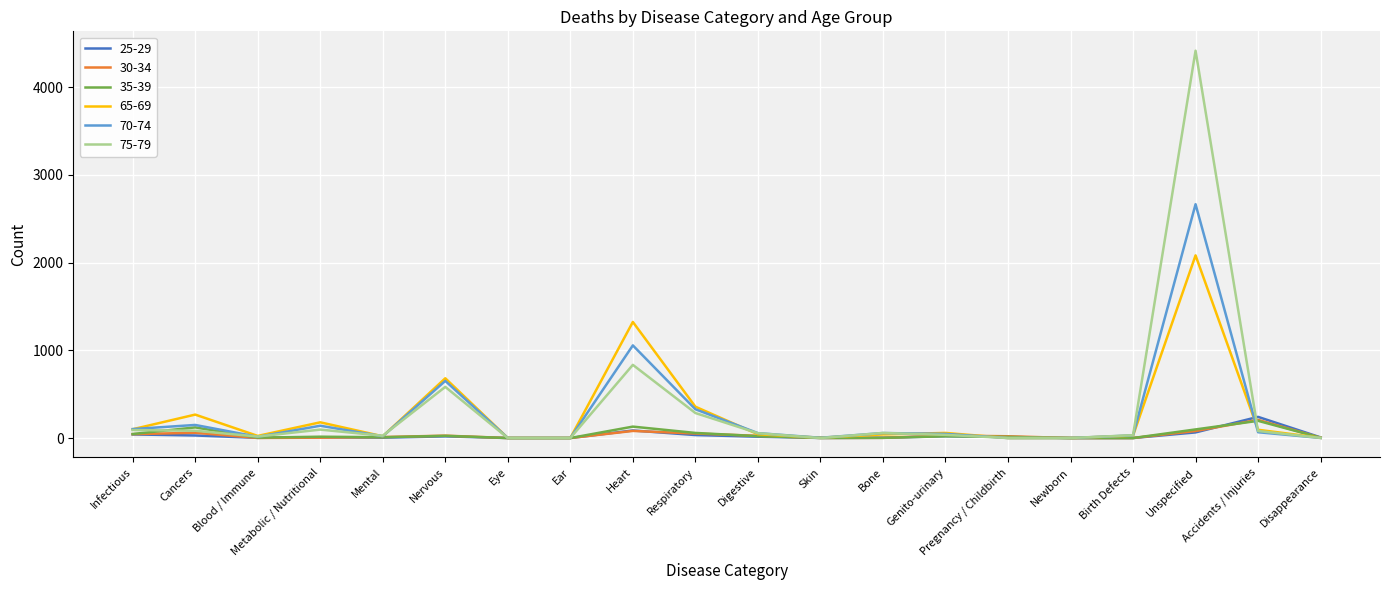

Which series has the widest spread of values?

75-79